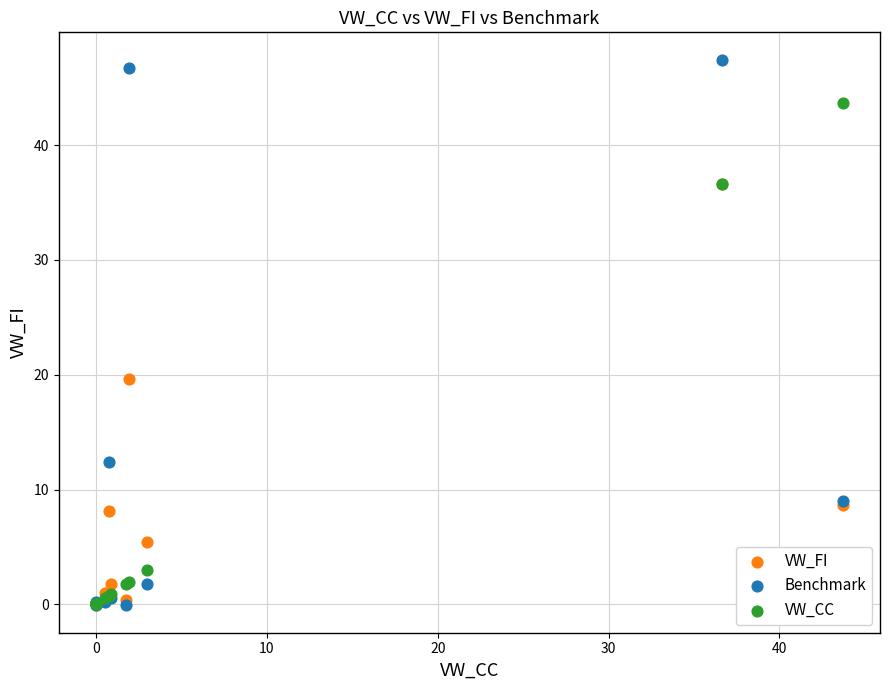

In the VW_FI series, what Y value is closest to 18?

19.6